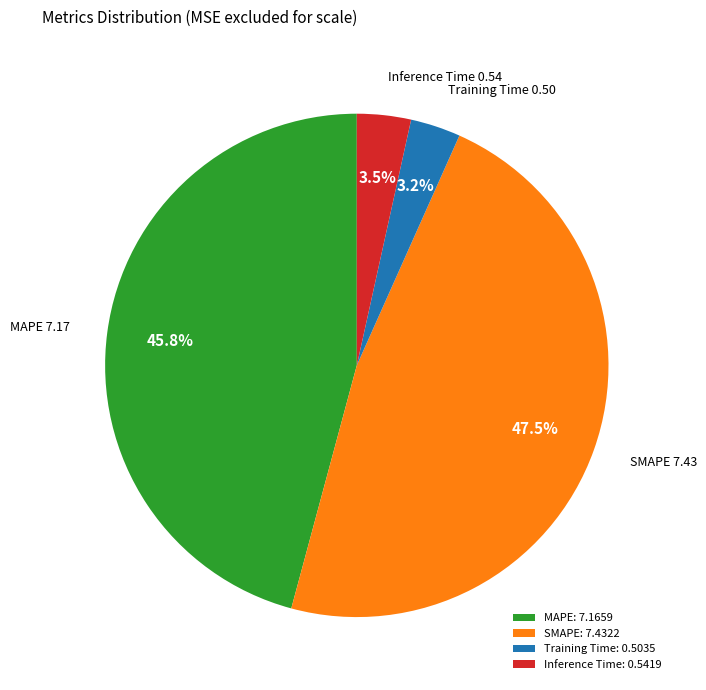

To the nearest percent, what is the difference between the largest and smallest slice percentages?

44%